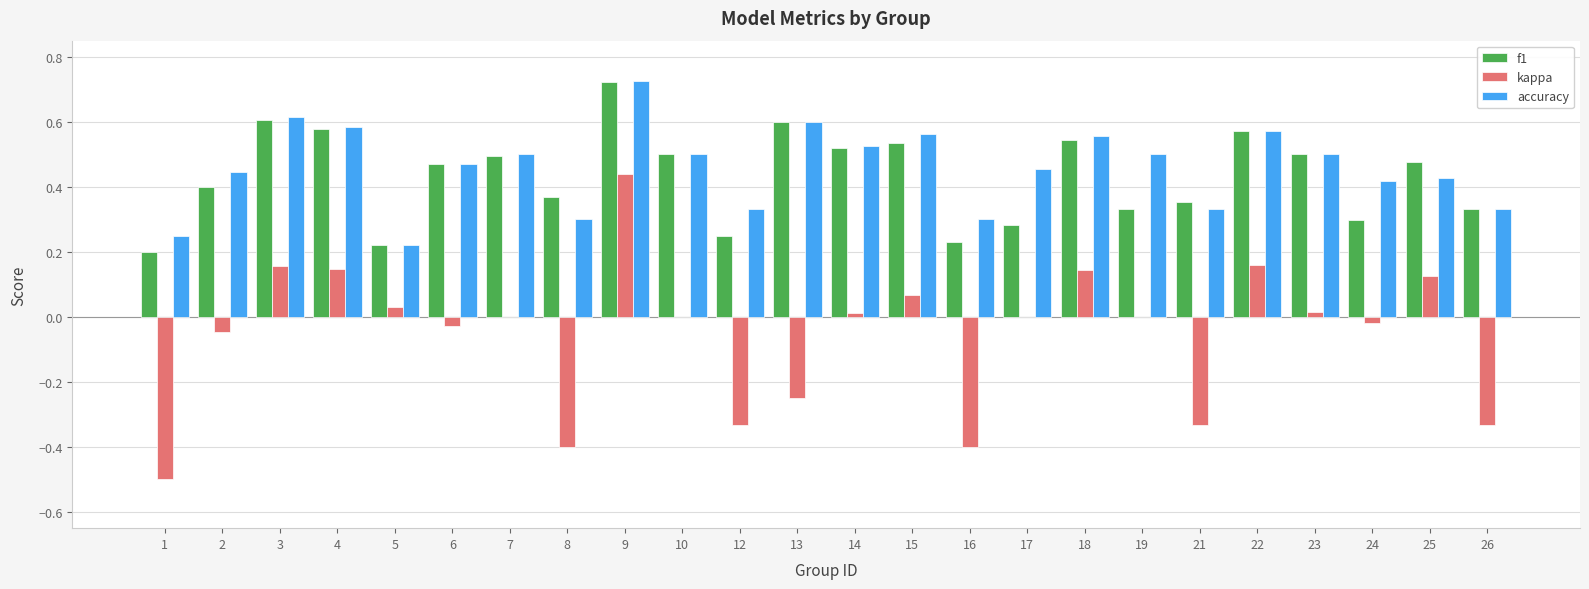

Which series changed the most between 10 and 16?

kappa